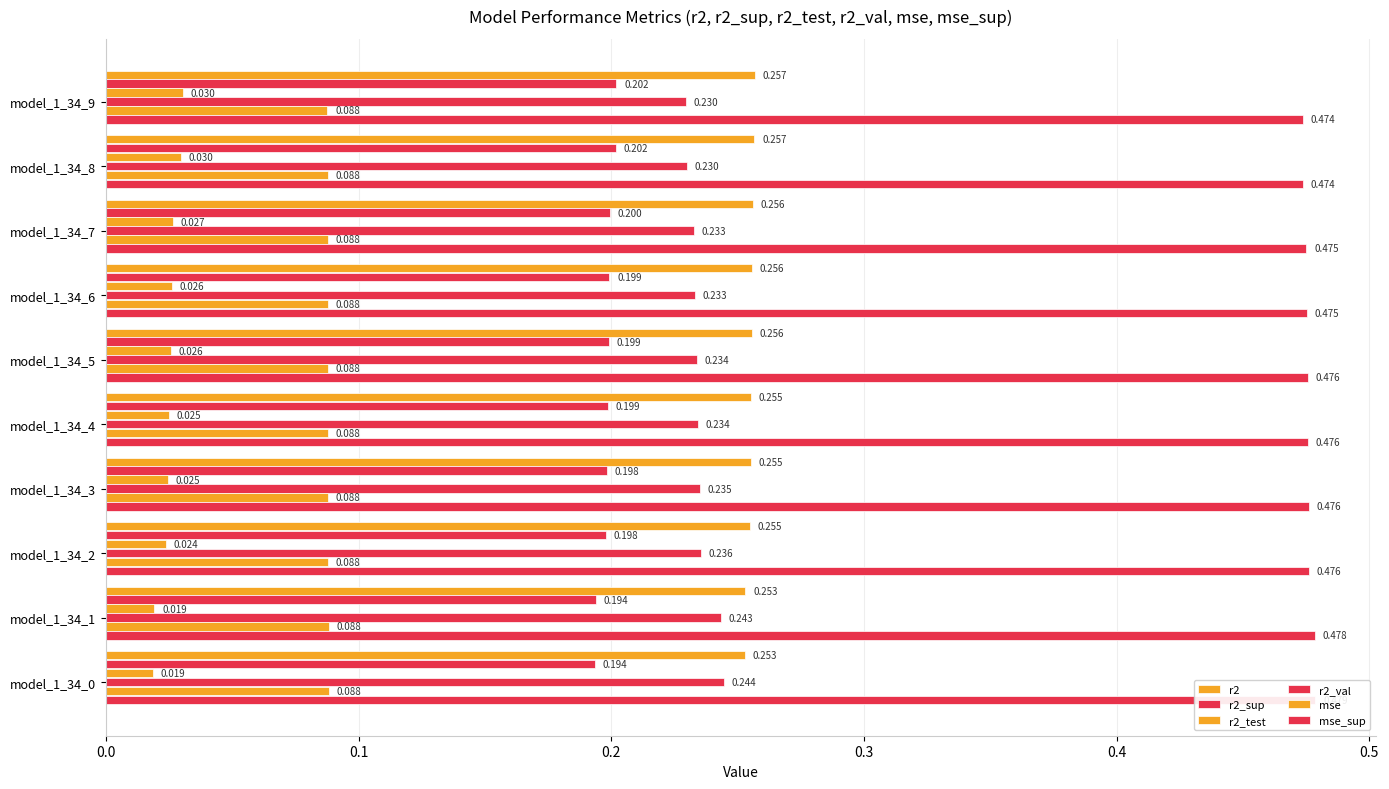

List the series in order of their peak value, highest first.

mse_sup, r2, r2_val, r2_sup, mse, r2_test